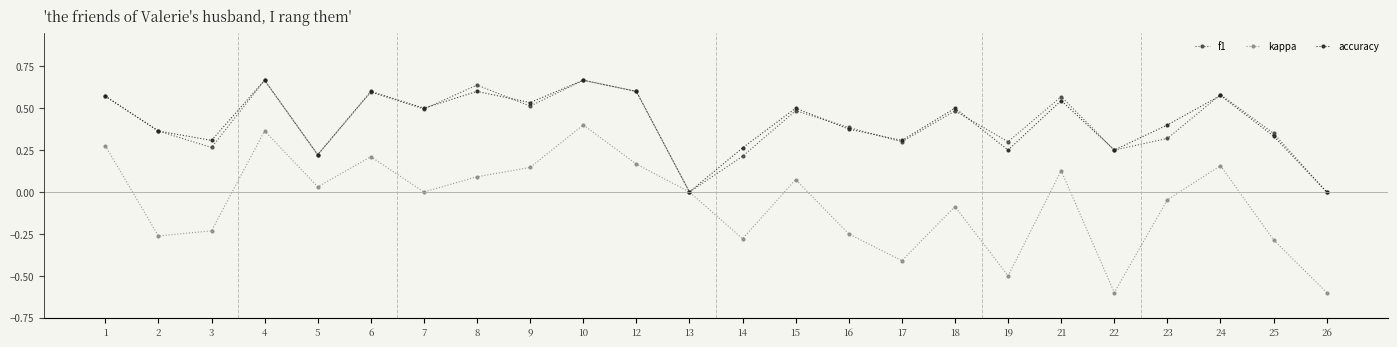

Is this an area chart (filled region under the line)?

No